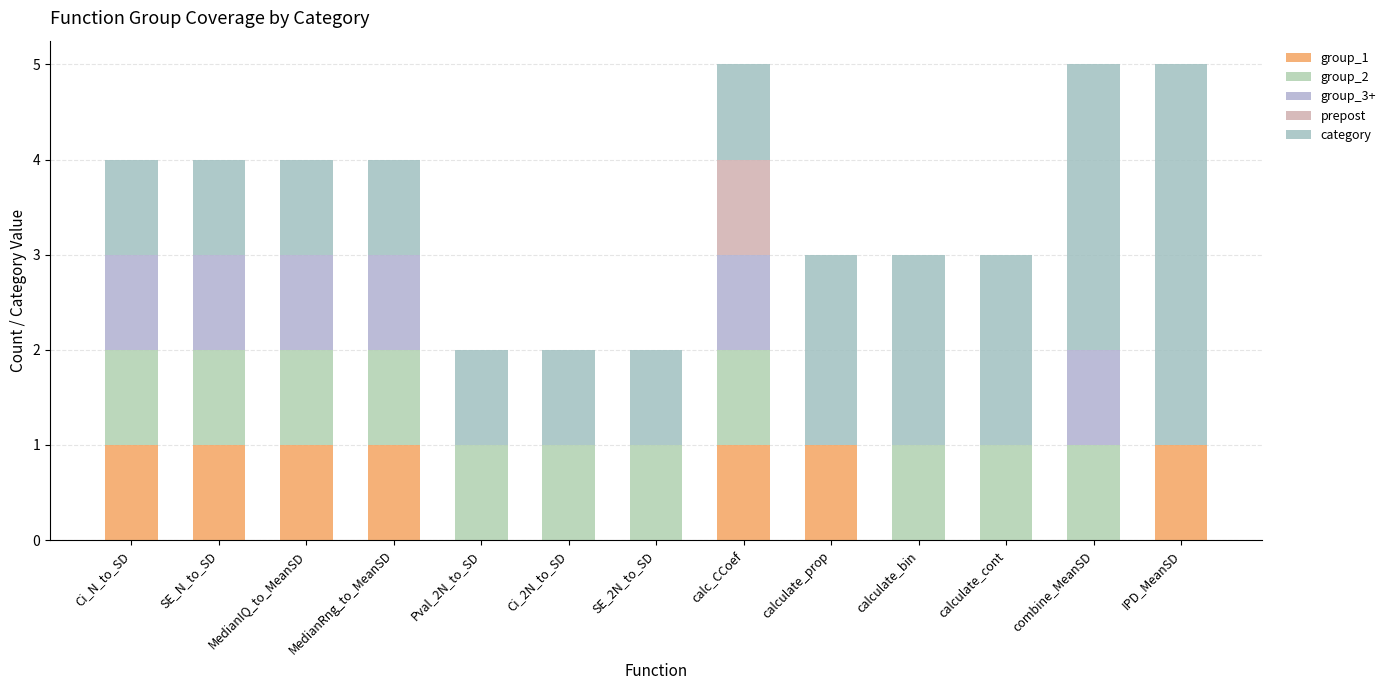

Does the chart contain stacked bars?

Yes